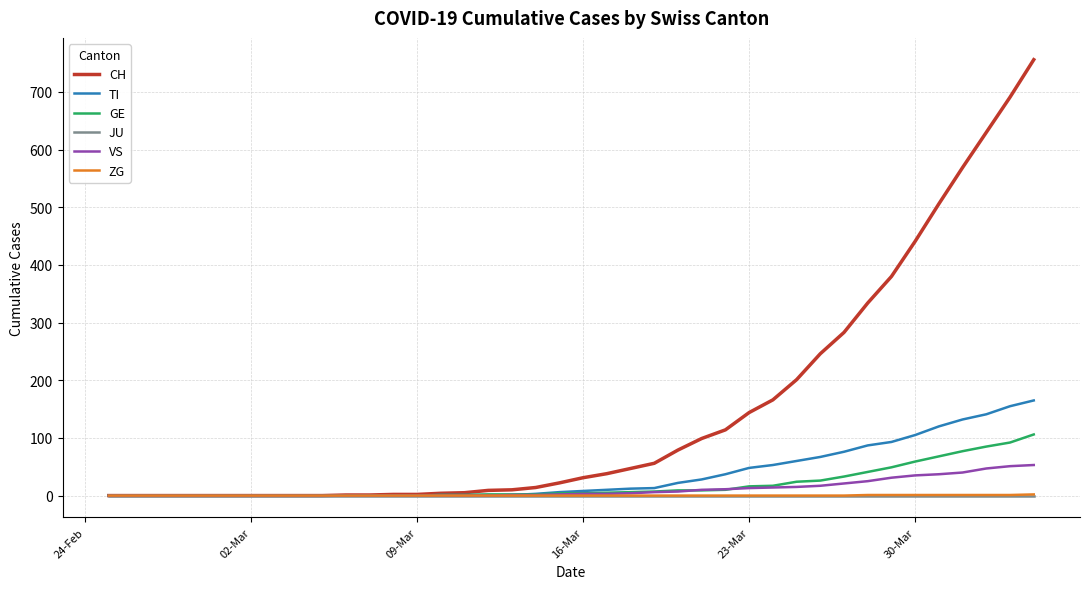

What is the sum of all GE values?

755